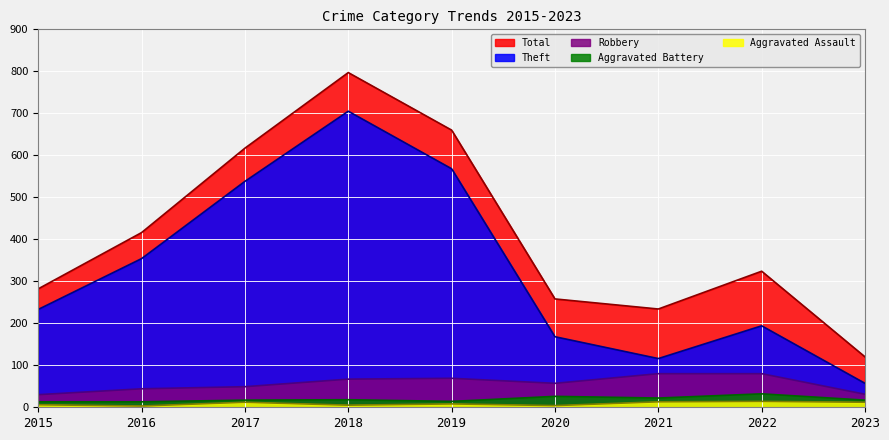

Which label corresponds to the largest value in the chart?

2018